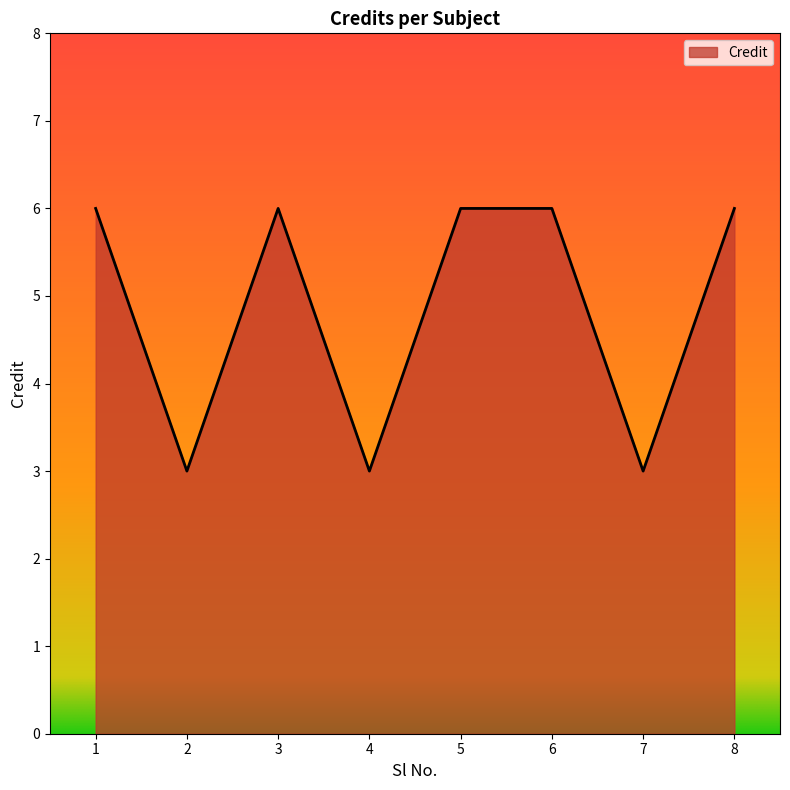

What is the maximum value shown in the chart?

6